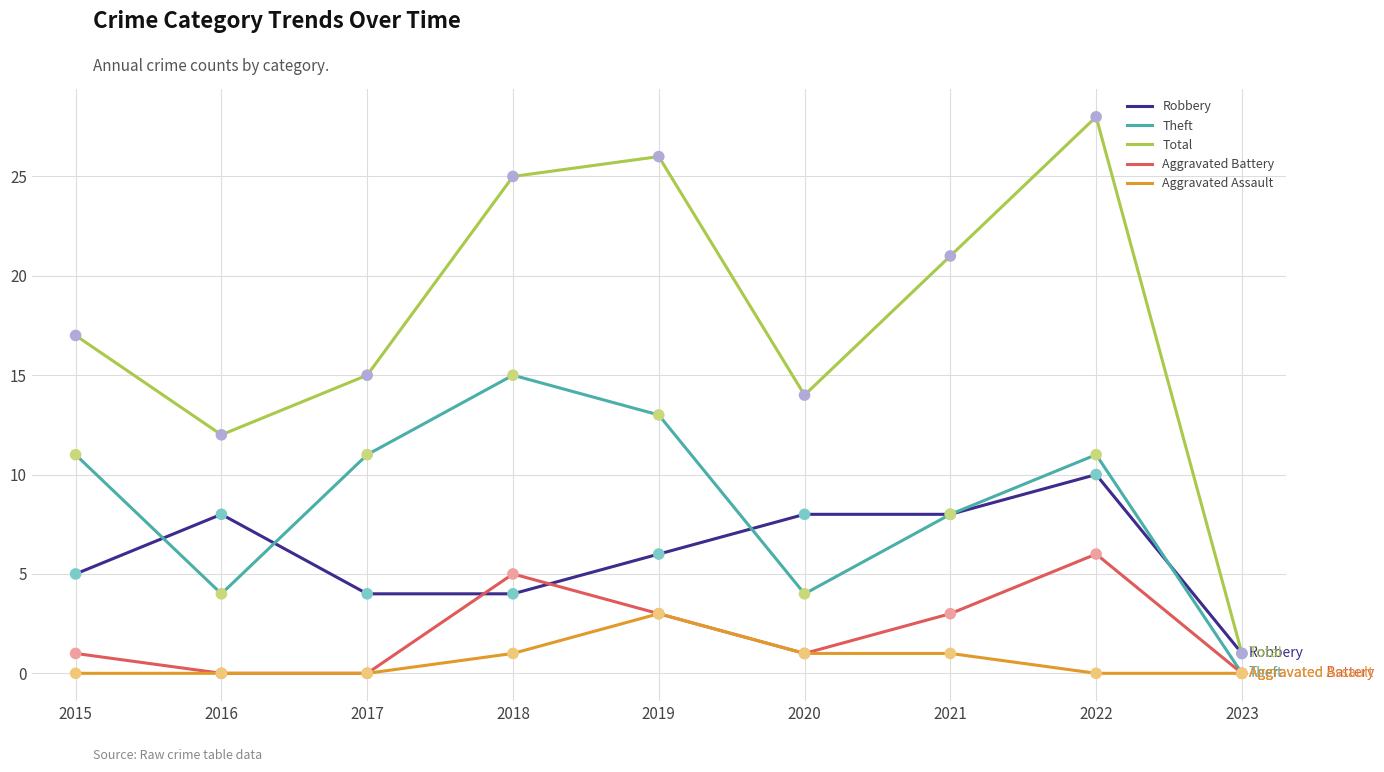

Which series has the widest spread of values?

Total